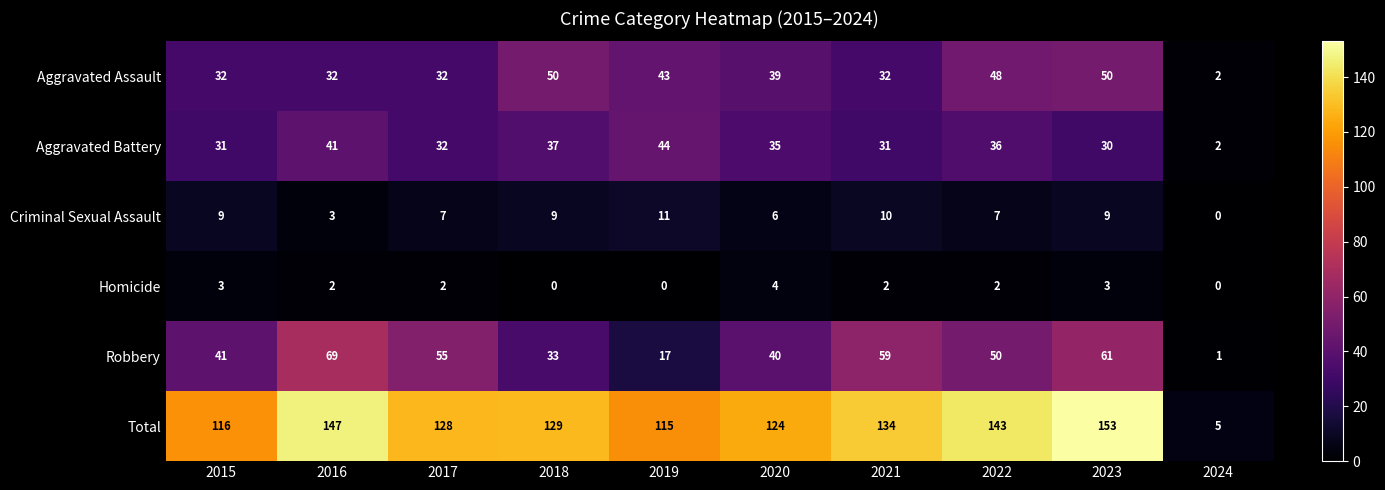

Which category has the lowest value in the Aggravated Assault series?

2024